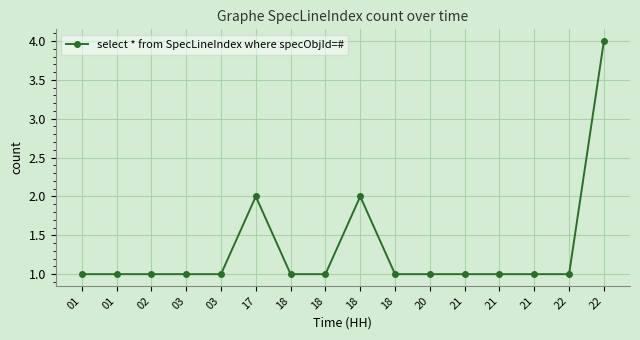

What is the greatest value displayed?

4